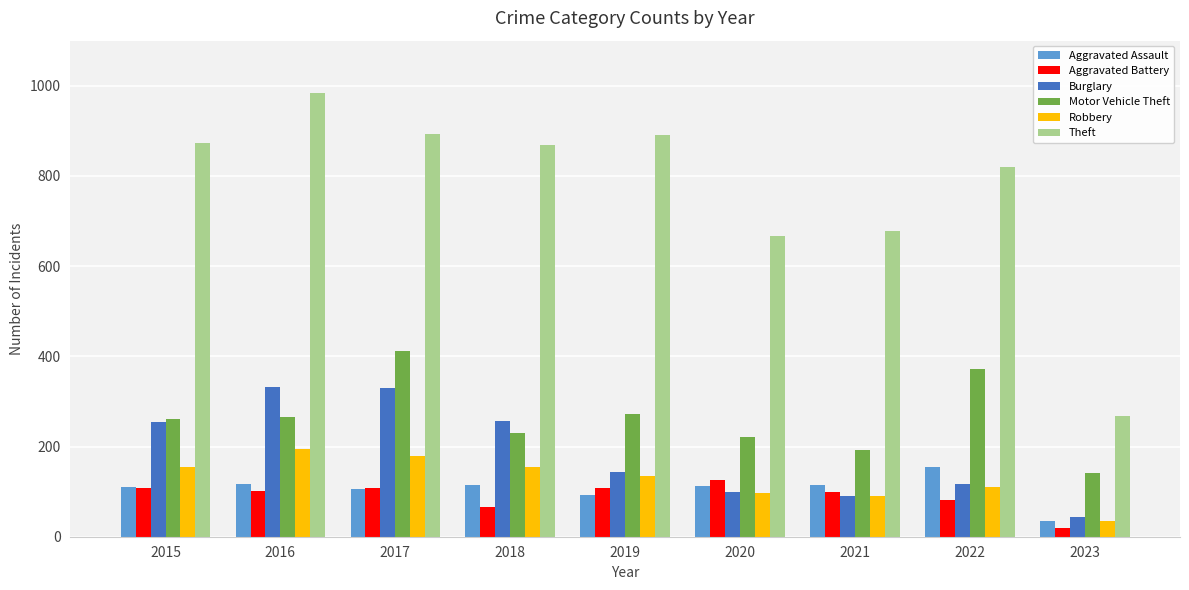

How many bars are there in each group?

6